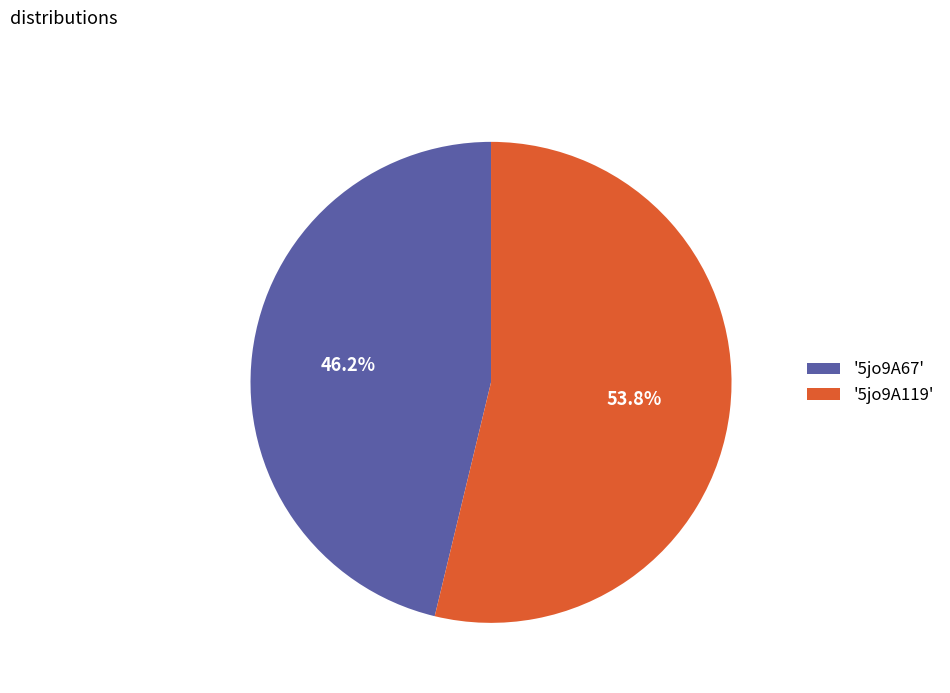

How many segments does this pie chart have?

2